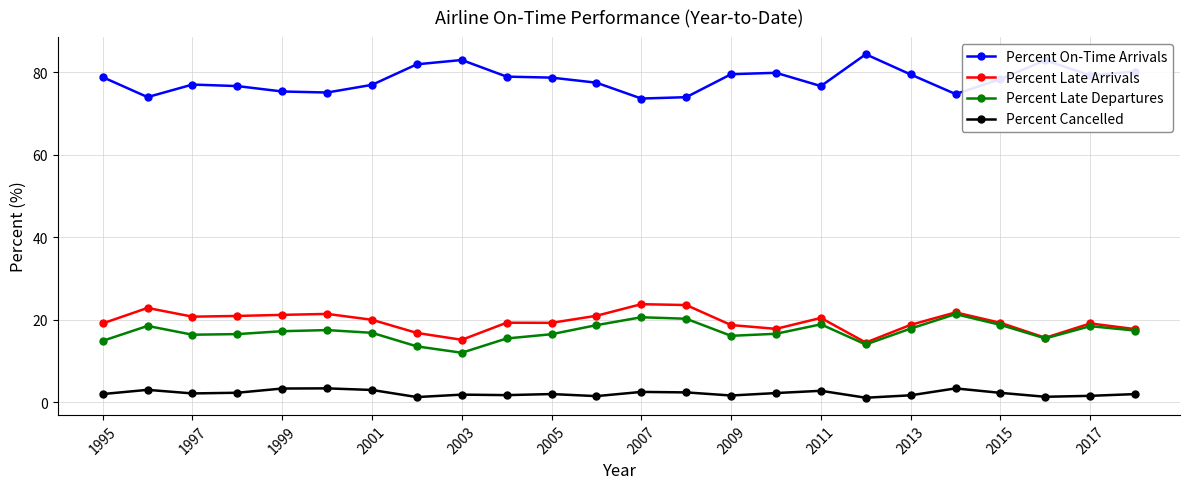

What is the maximum value for Percent Late Arrivals?

23.7